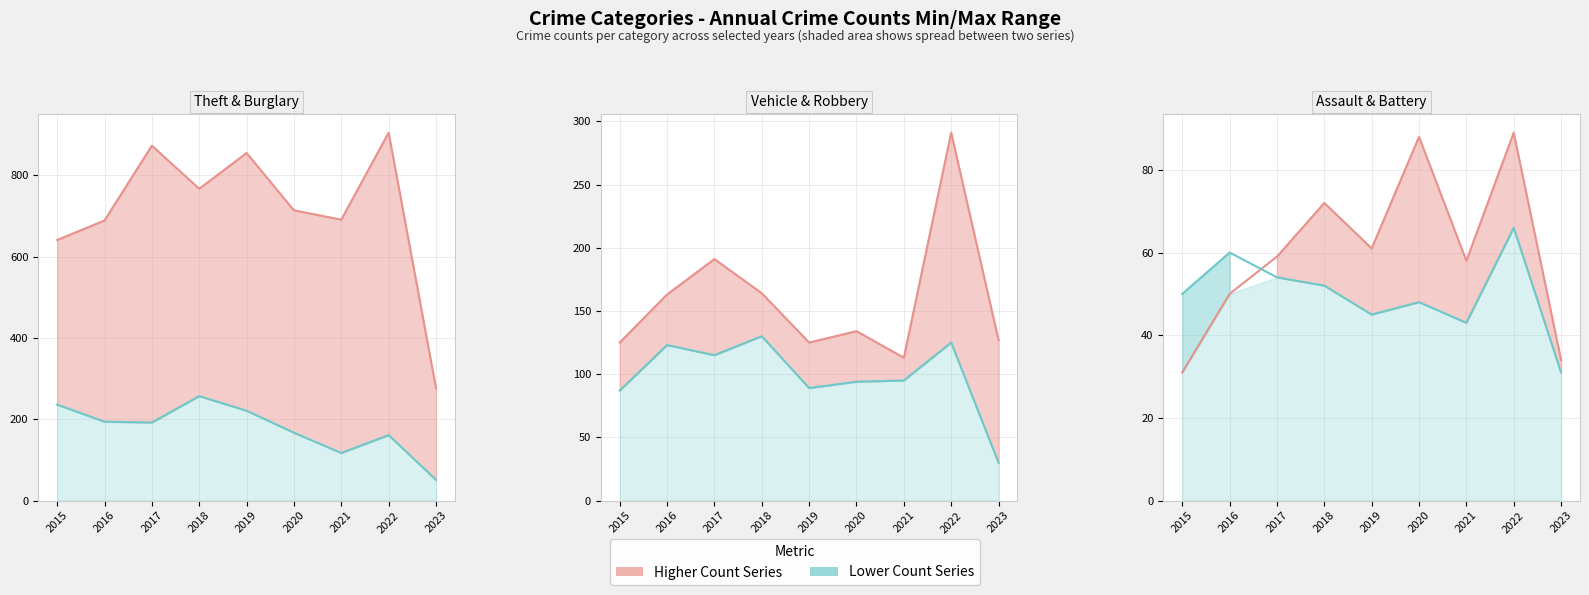

How many intersections are there between Aggravated Battery and Aggravated Assault?

1